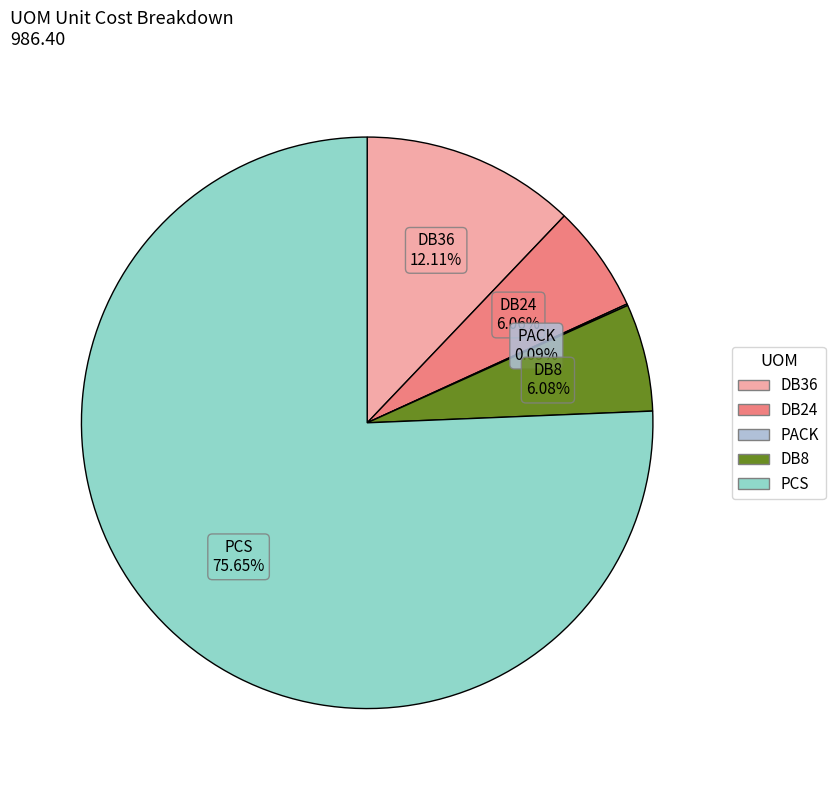

Do PCS and DB8 together represent more than half of the pie?

Yes